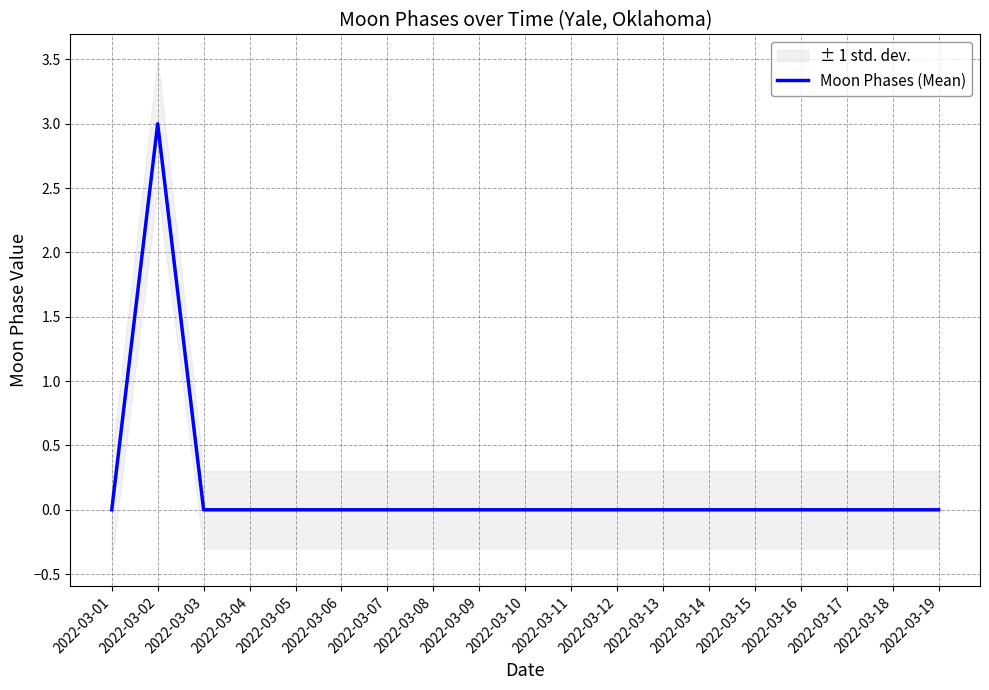

What is the value of the 2nd point from the left?

3